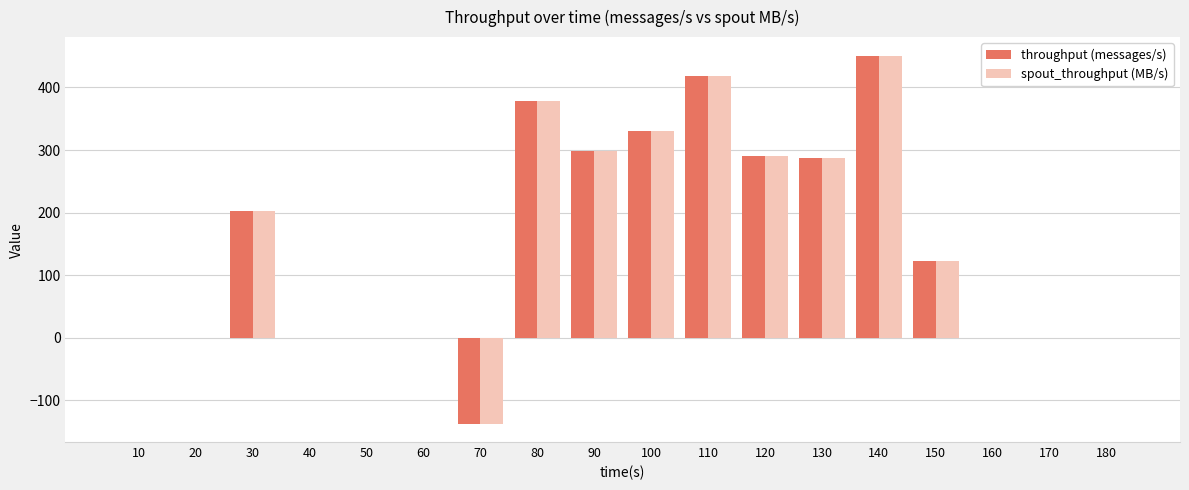

Are the bars horizontal?

No